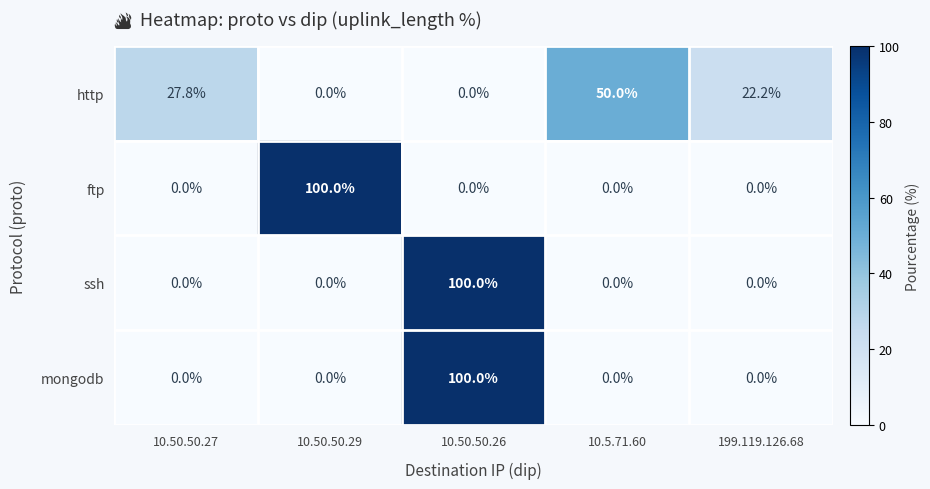

How many categories are shown in the chart?

5